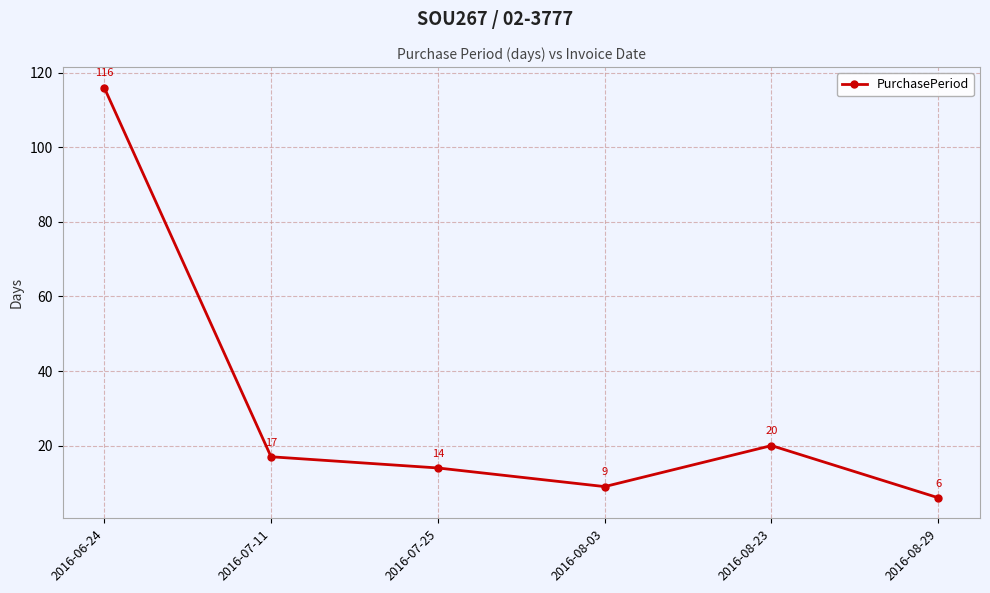

Rank the categories by value from lowest to highest.

2016-08-29, 2016-08-03, 2016-07-25, 2016-07-11, 2016-08-23, 2016-06-24